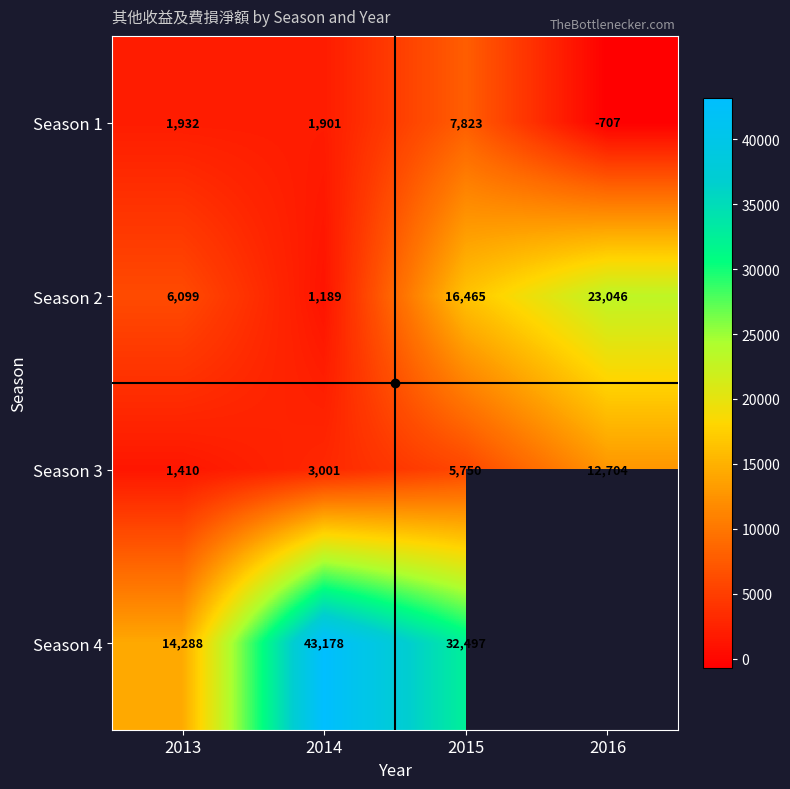

What is the difference between the second highest and second lowest values in the Season 1 series?

31.0